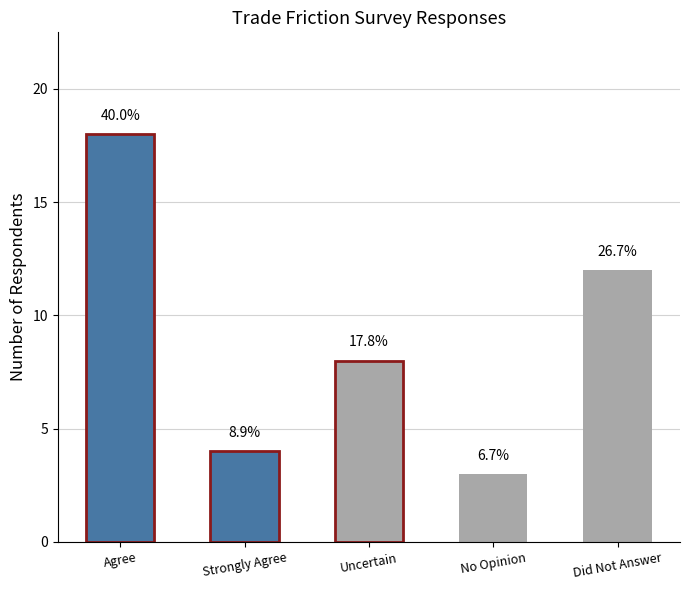

Are the bars grouped side by side (vs. stacked)?

No